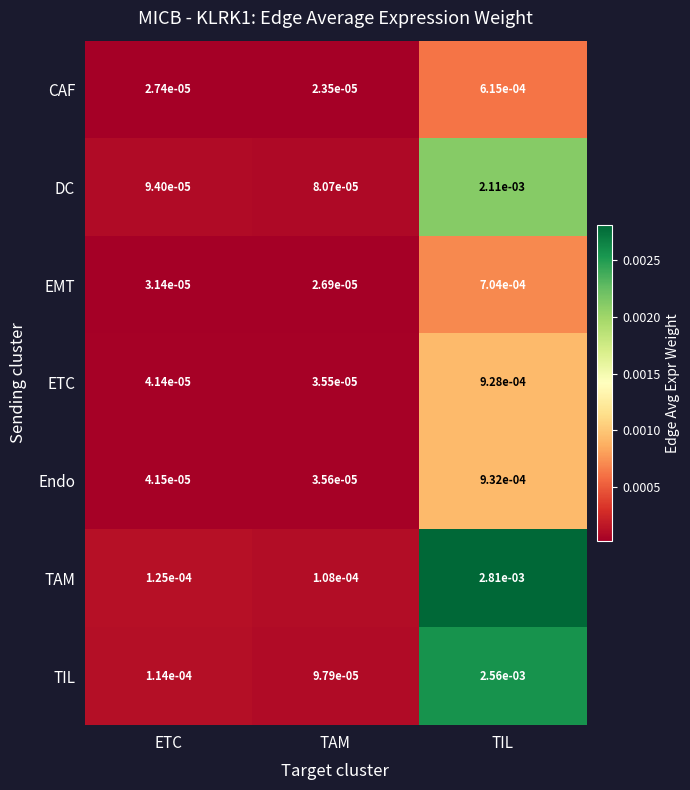

At how many categories does at least one series exceed 0?

3